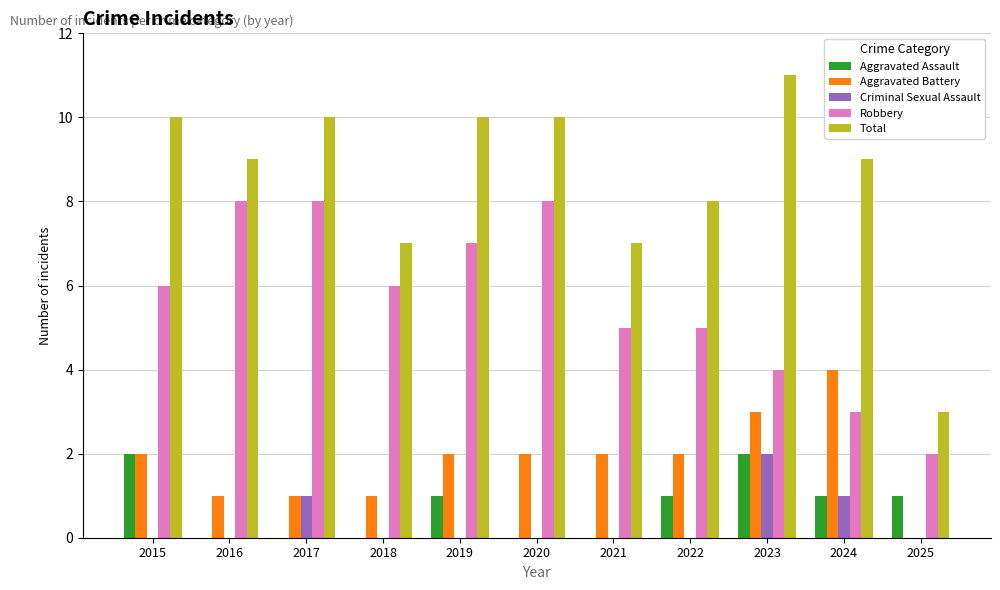

What are all the series names shown in the legend?

Aggravated Assault, Aggravated Battery, Criminal Sexual Assault, Robbery, Total